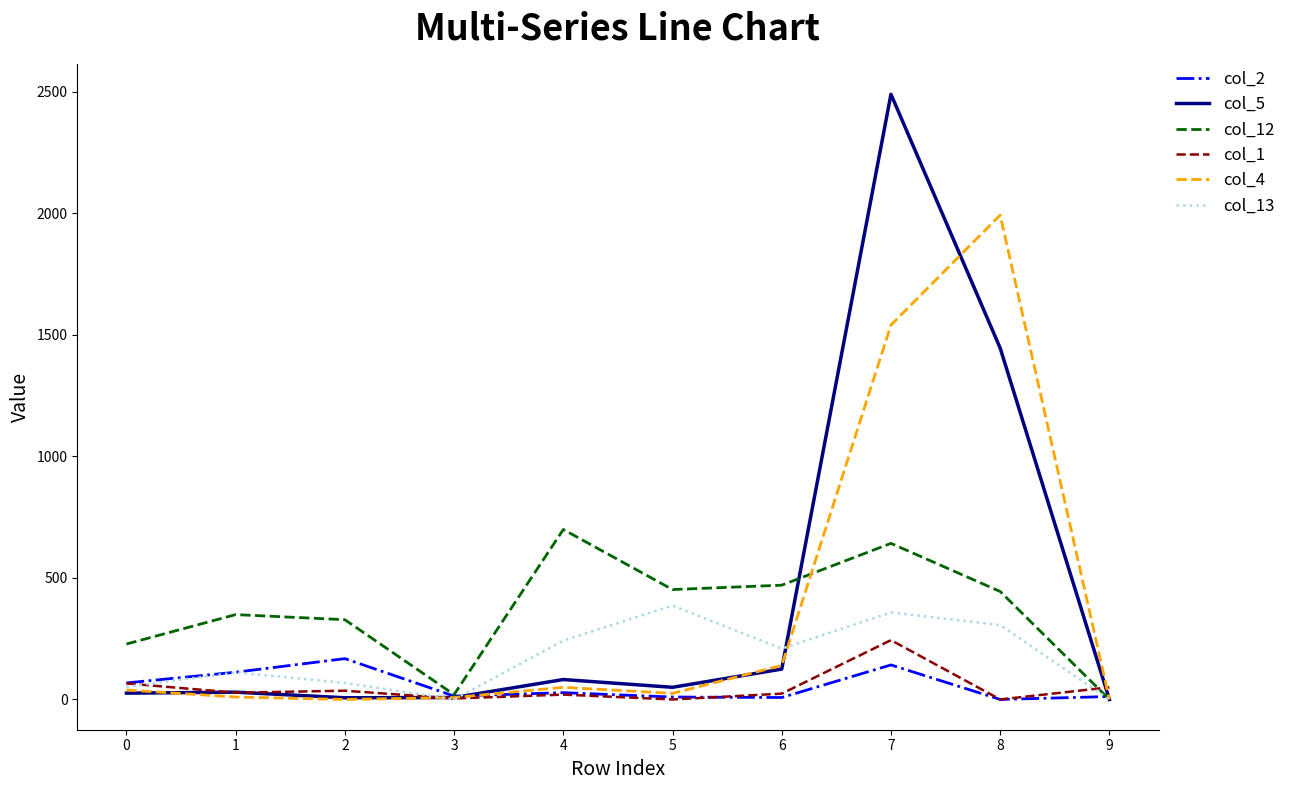

At how many categories does at least one series exceed 1036?

2